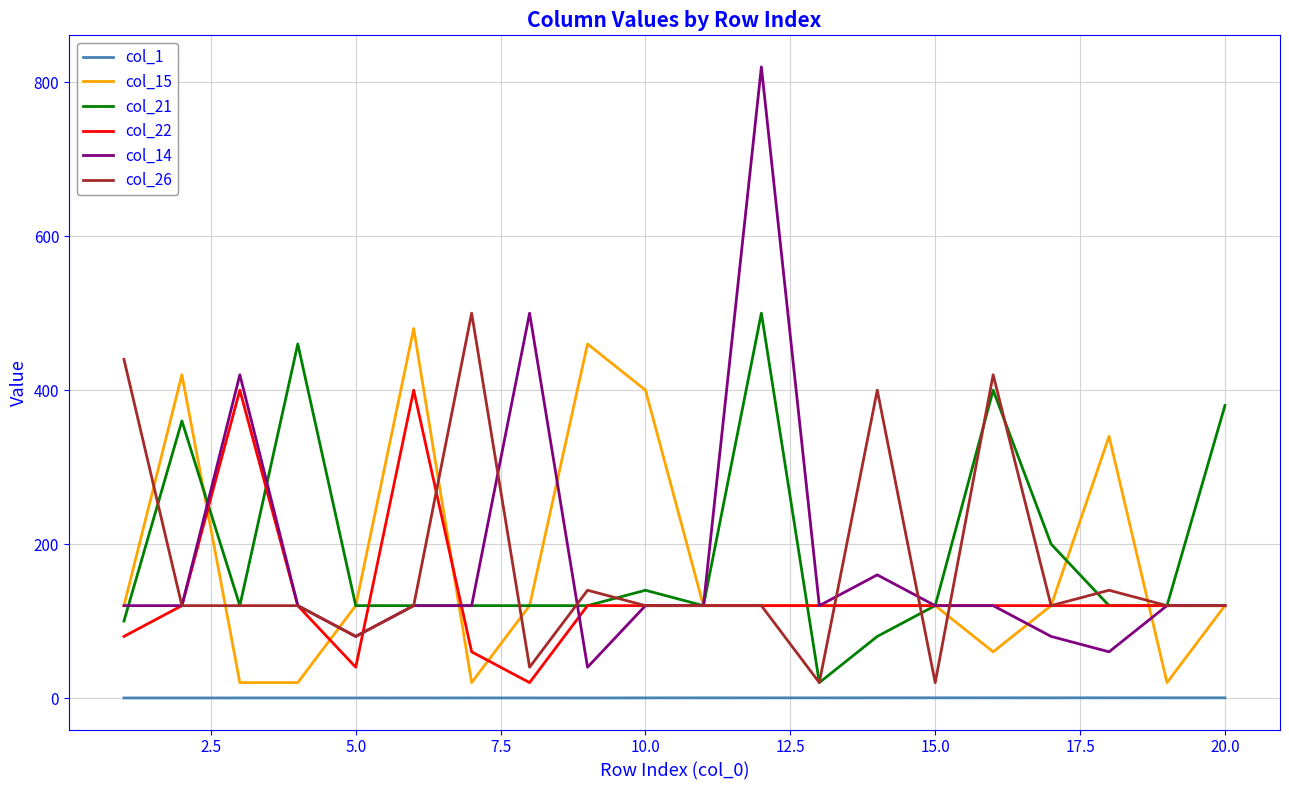

What is the maximum value shown in the chart?

820.0